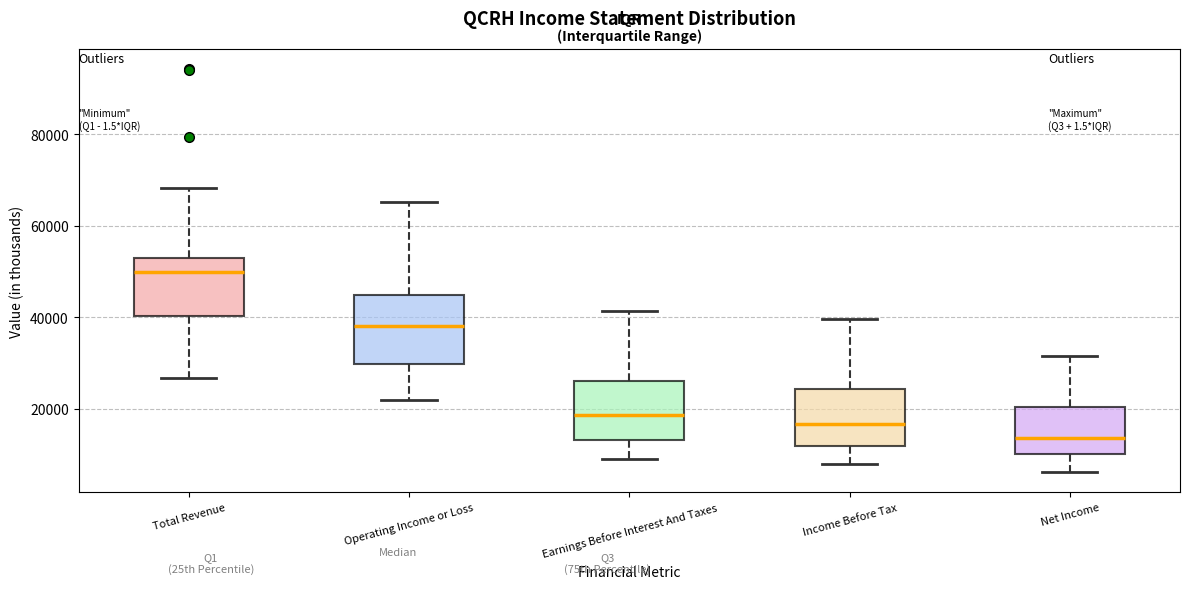

Where does the lower whisker of the box for Earnings Before Interest And Taxes end on the y-axis? The values are not printed on the chart, so give them approximately, as read against the axis.

8000